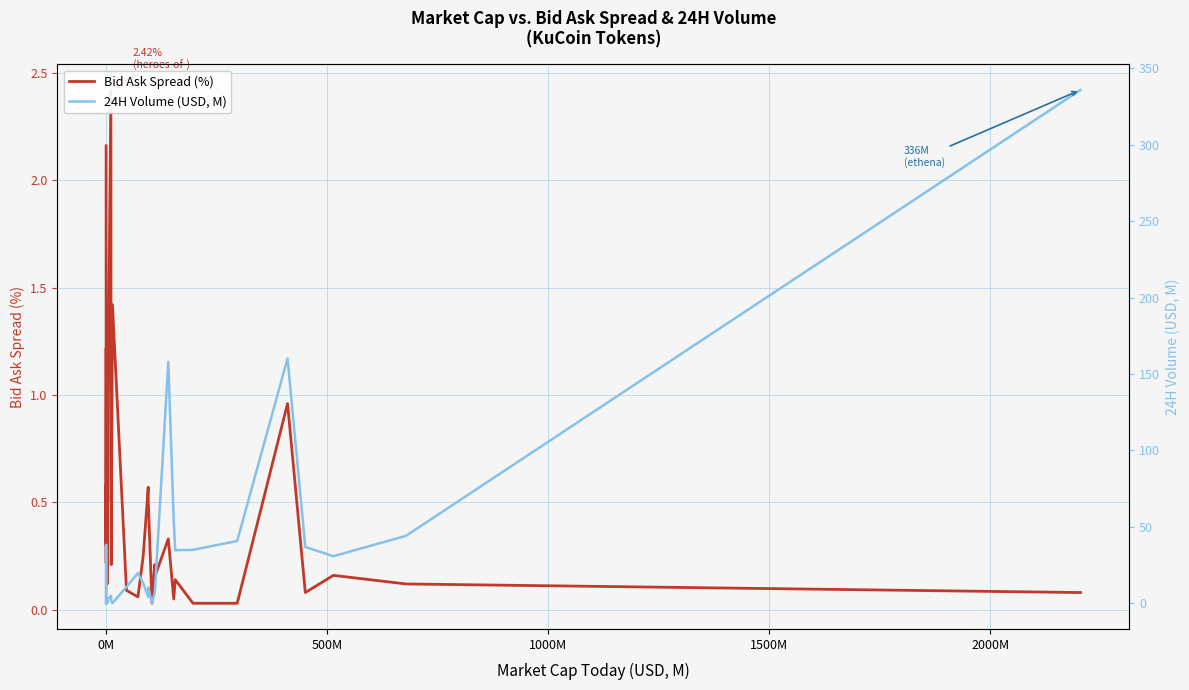

Reading left to right, what are all the values shown in this chart?

Bid Ask Spread (%): 2.2	0.3	0.6	0.4	0.2	0.3	1.2	0.5	0.9	1.1	1.0	0.1	1.3	0.1	0.5	0.5	1.0	2.4	0.7	0.2	1.4	0.1	0.1	0.2	0.6	0.5	0.0	0.2	0.2	0.3	0.1	0.1	0.0	0.0	1.0	0.1	0.2	0.1	0.1
24H Volume (USD, M): 0.2	0.1	0.1	0.0	38.2	0.0	0.2	0.0	0.1	0.1	0.4	0.1	0.7	0.1	0.1	1.3	2.9	4.4	4.9	1.6	0.1	10.7	19.7	13.1	4.2	10.4	0.0	7.0	11.9	157.9	53.7	34.7	34.9	40.8	160.2	36.8	30.8	44.1	335.8